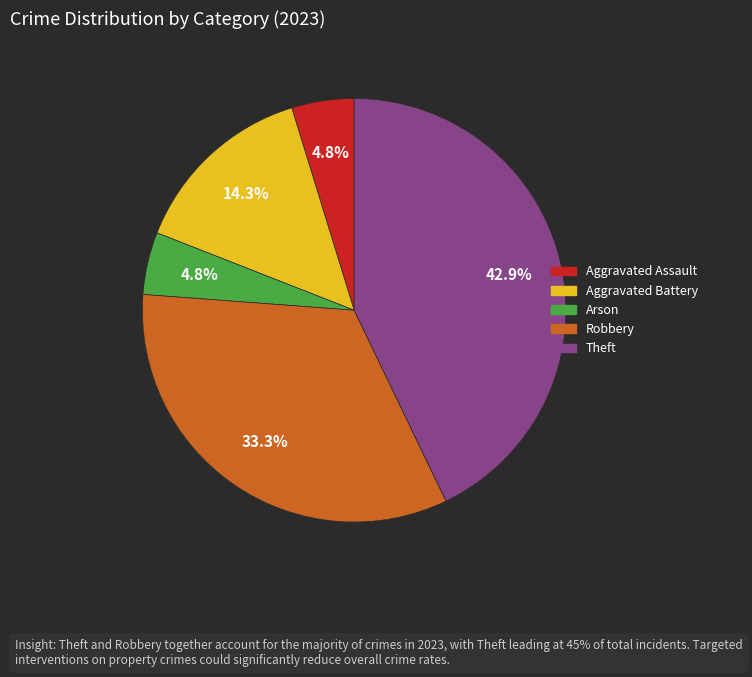

What portion of the pie excludes Theft?

57.1%